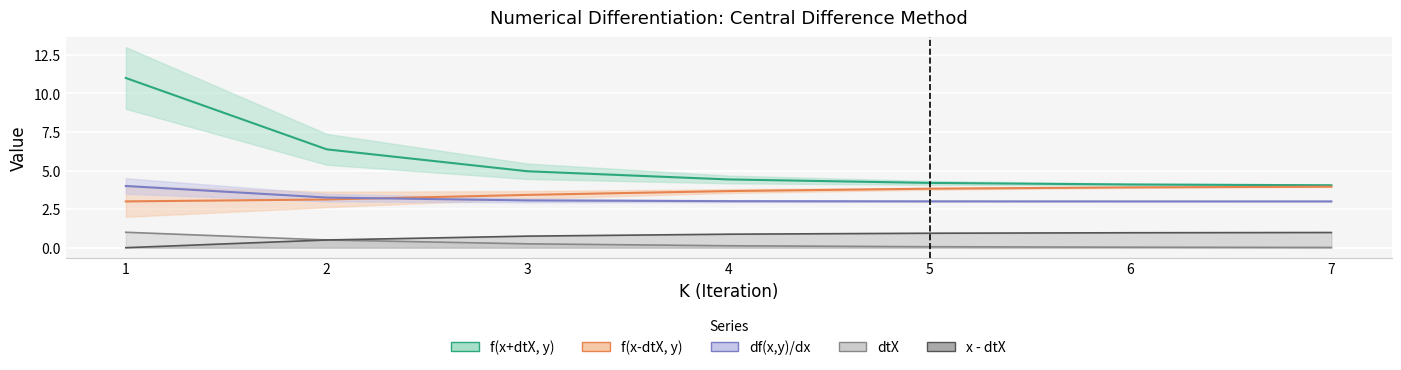

Is this an area chart (filled region under the line)?

No